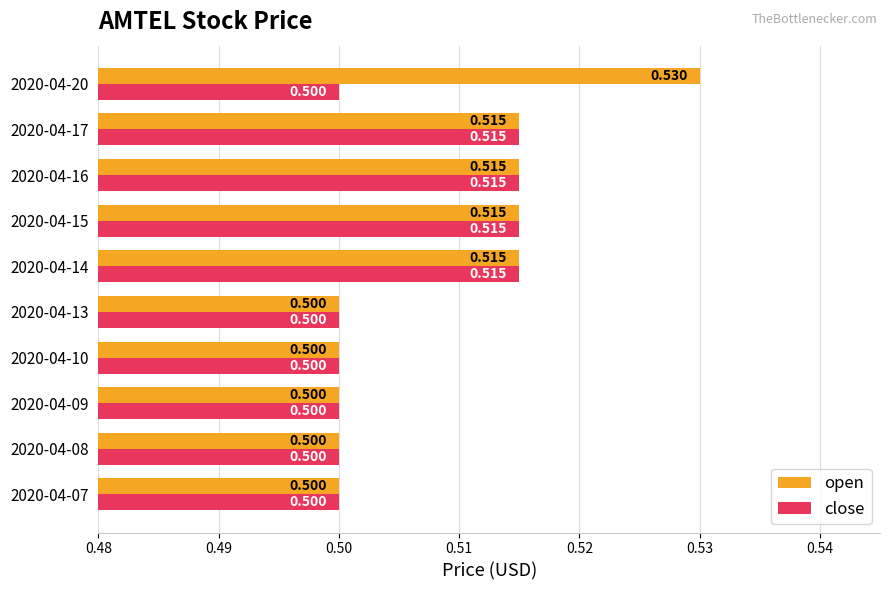

Which series has the largest range (max minus min)?

open